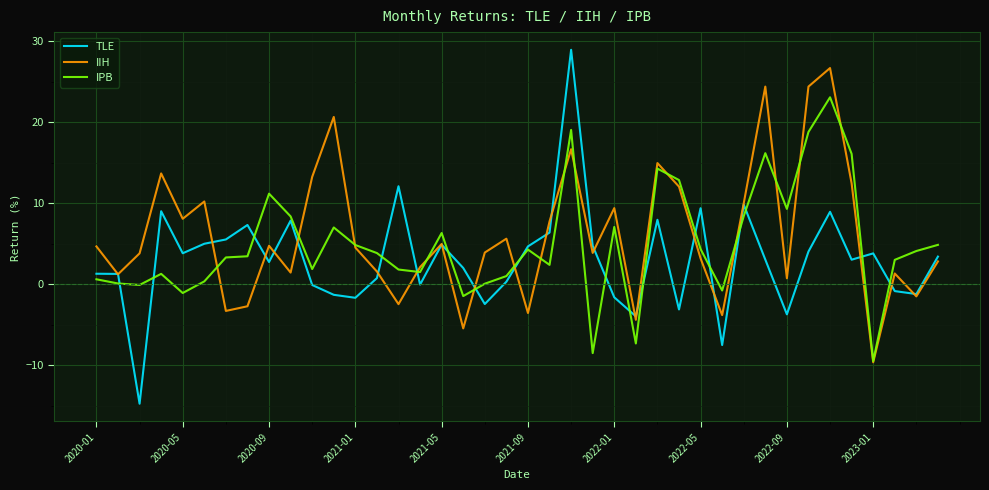

True or false: IPB and IIH cross at least once.

True